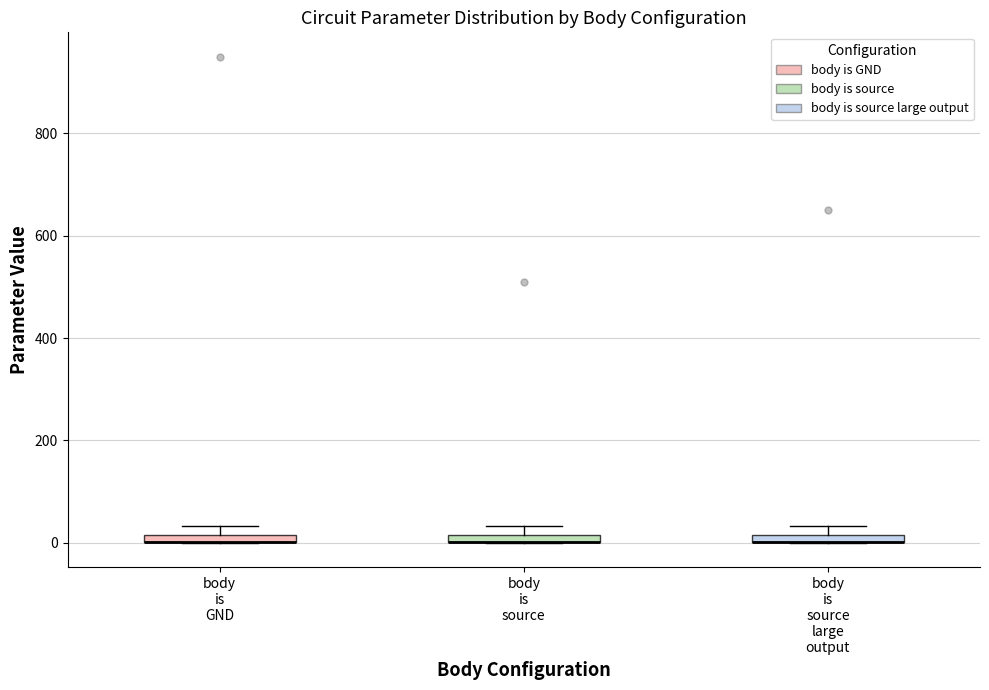

Where is the upper edge of the box for body is GND on the y-axis? The values are not printed on the chart, so give them approximately, as read against the axis.

20